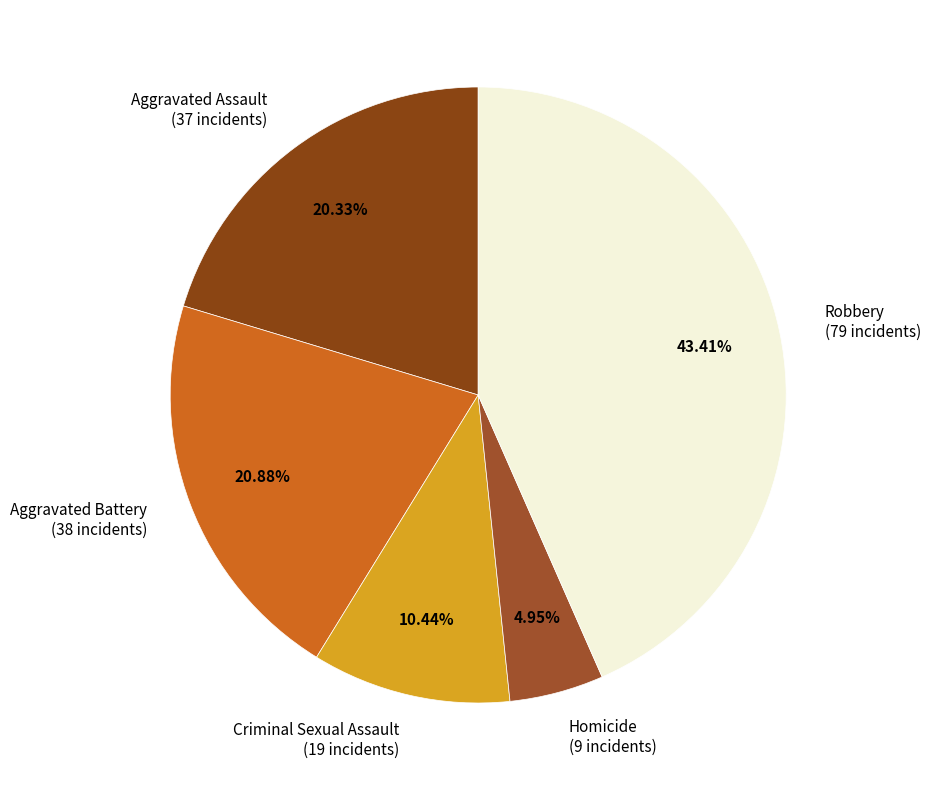

Approximately how many times larger is the value at Homicide compared to Robbery?

0.1